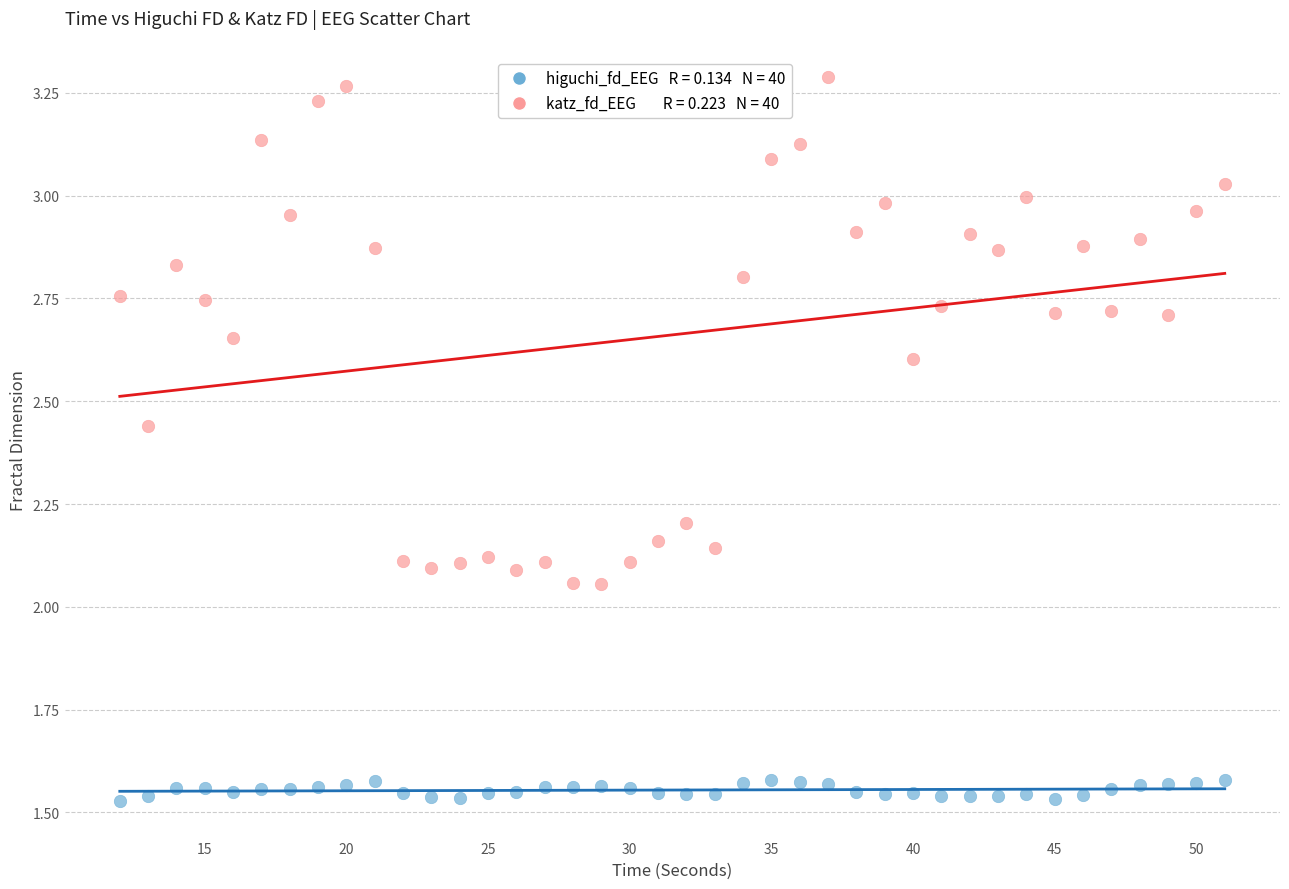

Across all data points, what is the range of X values (max minus min)?

39.0